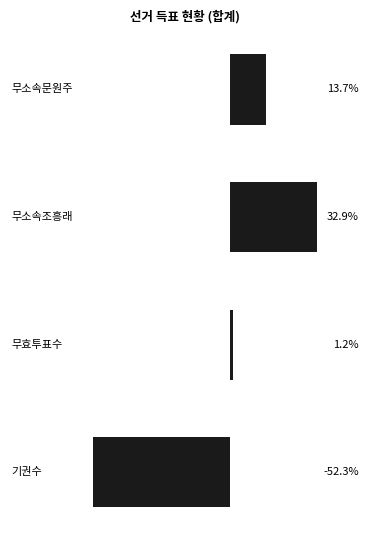

Does the chart contain any negative values?

Yes